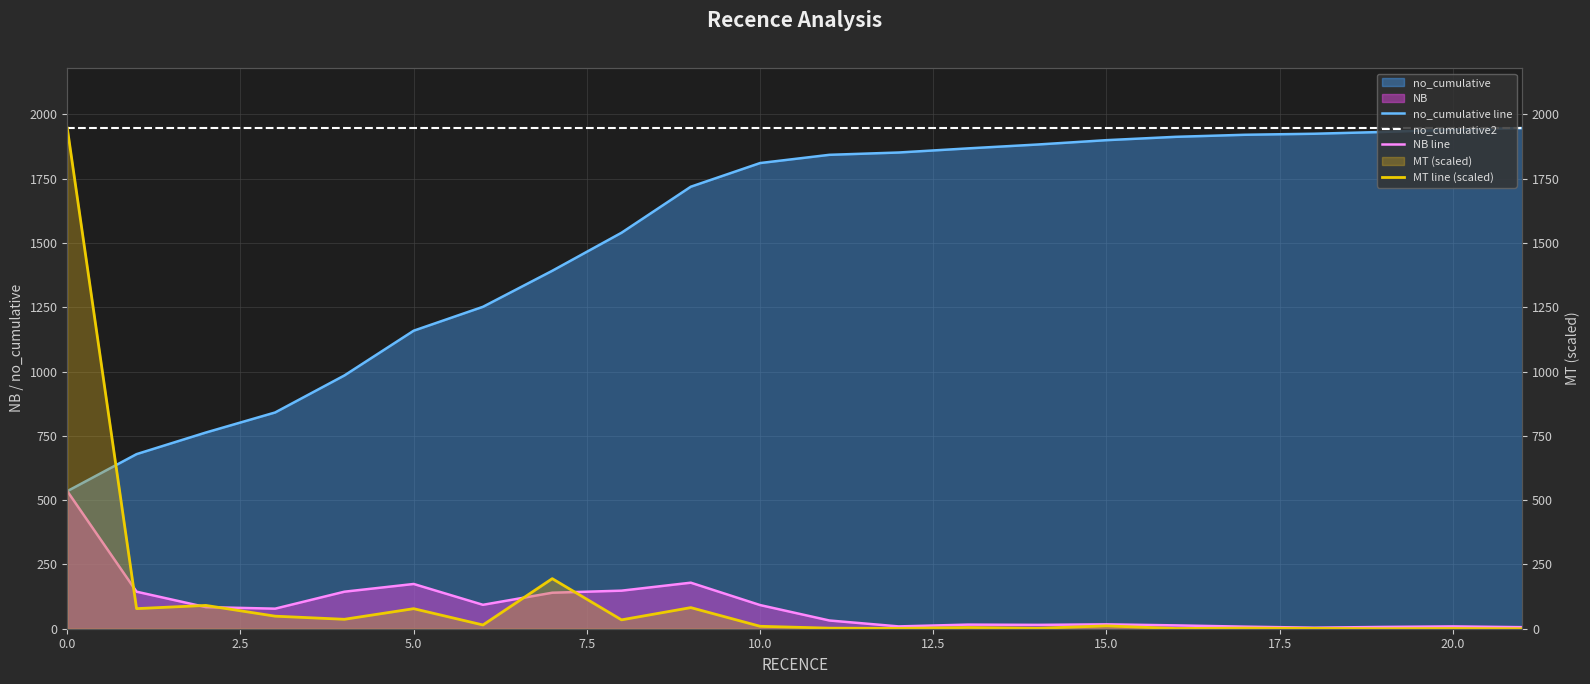

What is the average value of the no_cumulative2 series?

1947.0